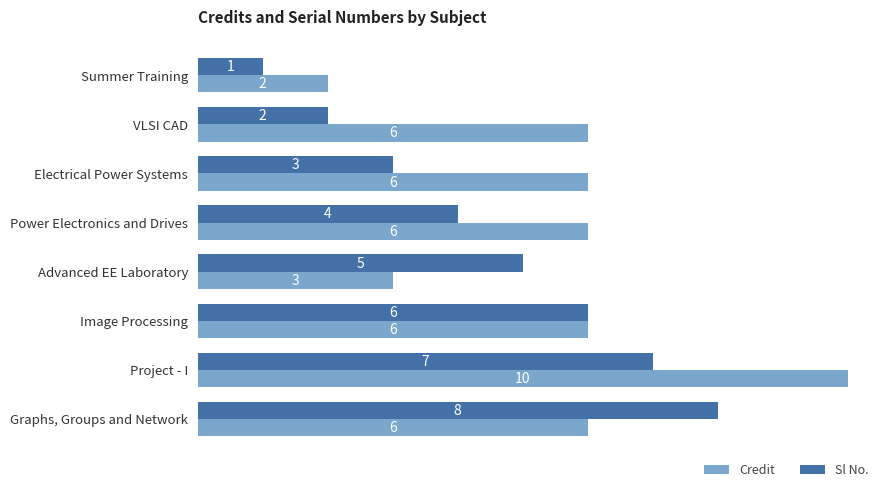

At which label does Sl No. reach its minimum?

Summer Training